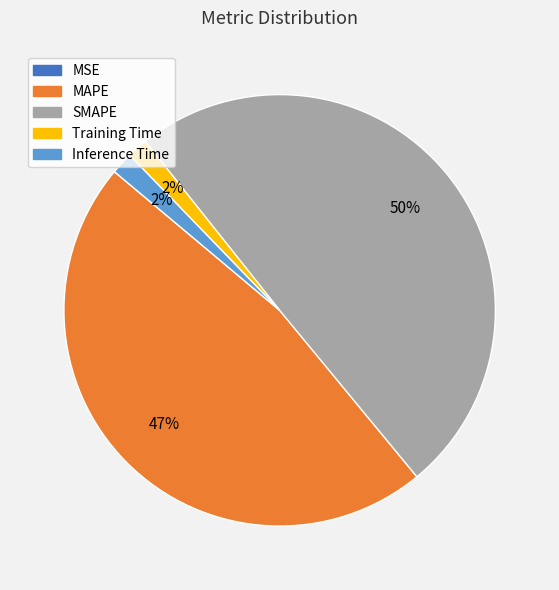

What is the largest slice in the pie chart?

SMAPE